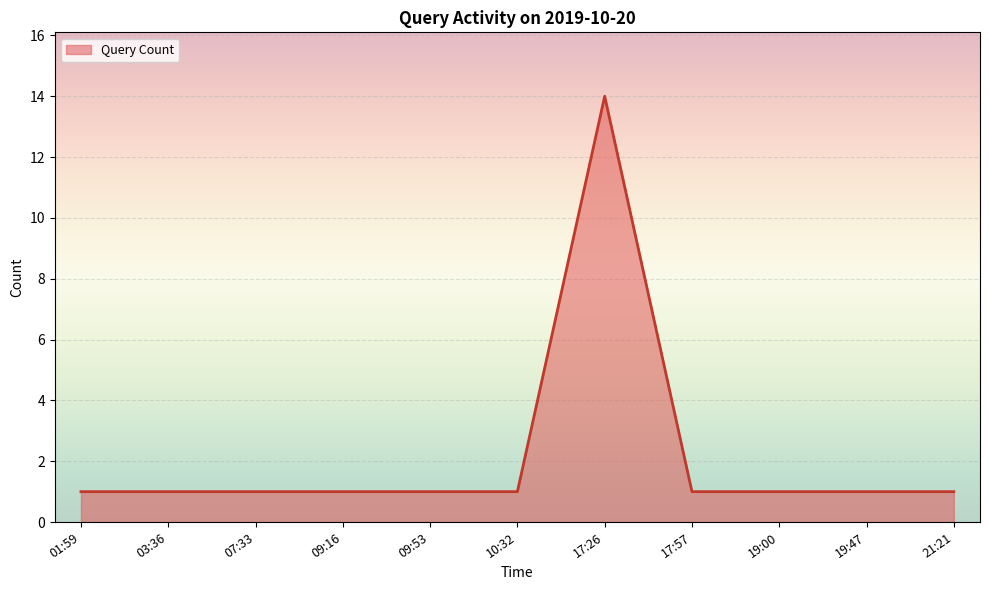

What position from the left is 10:32?

6